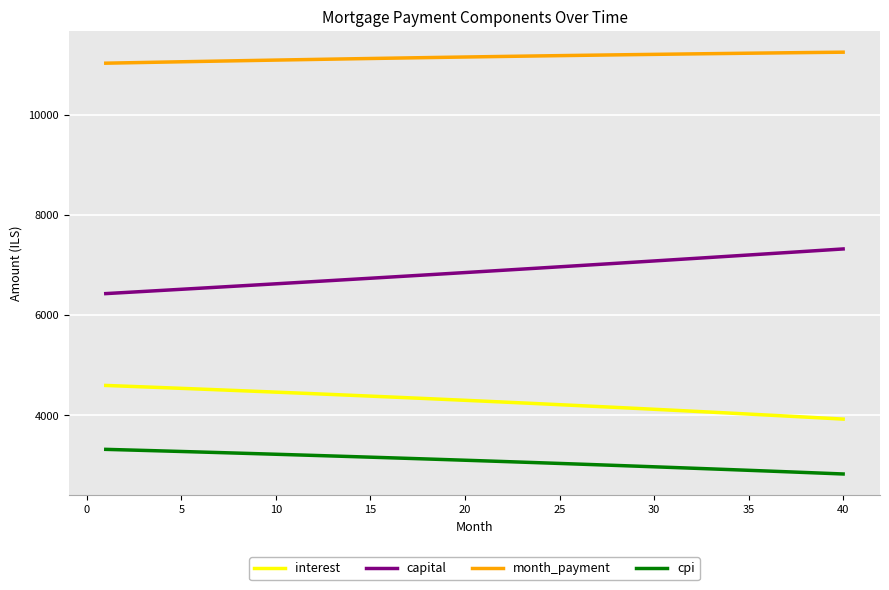

What is the minimum value for cpi?

2831.5